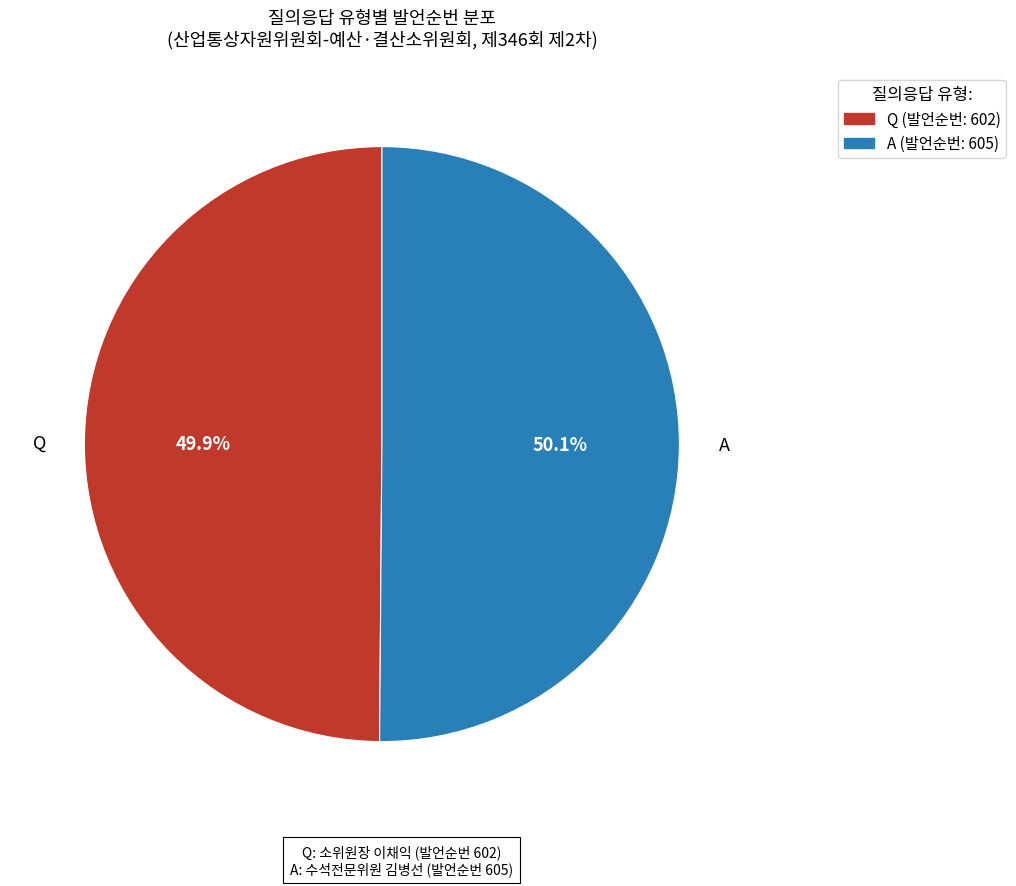

How many slices are in this pie chart?

2